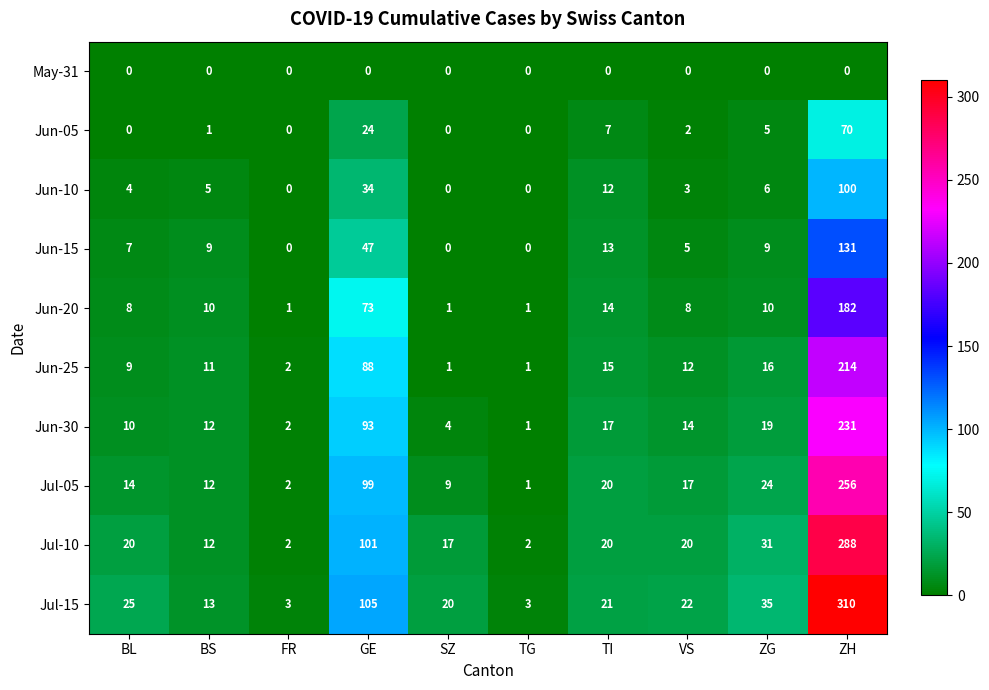

At which label does Jul-10 reach its peak?

ZH